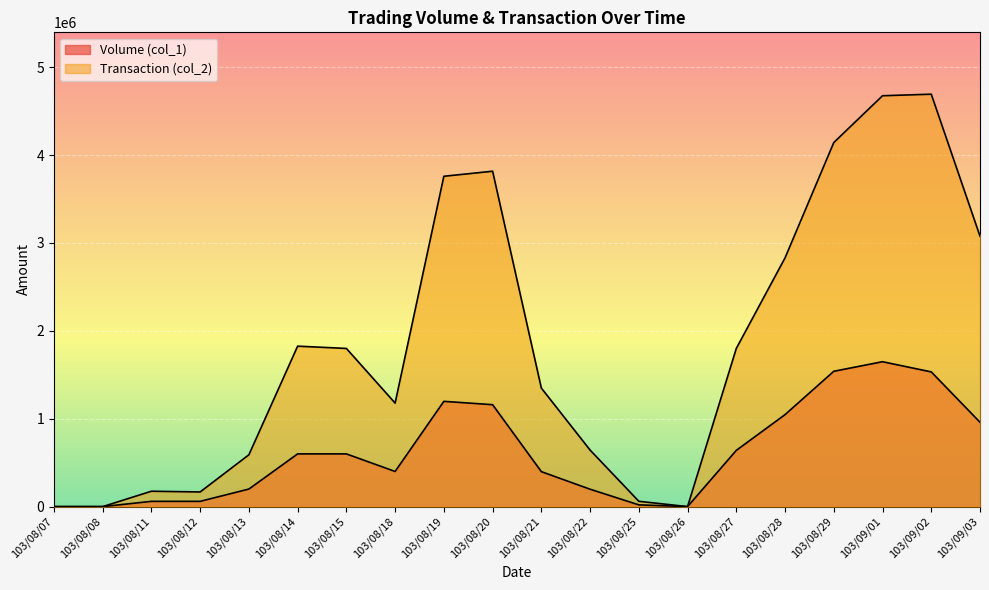

Which series has the largest total across all categories?

Transaction (col_2)